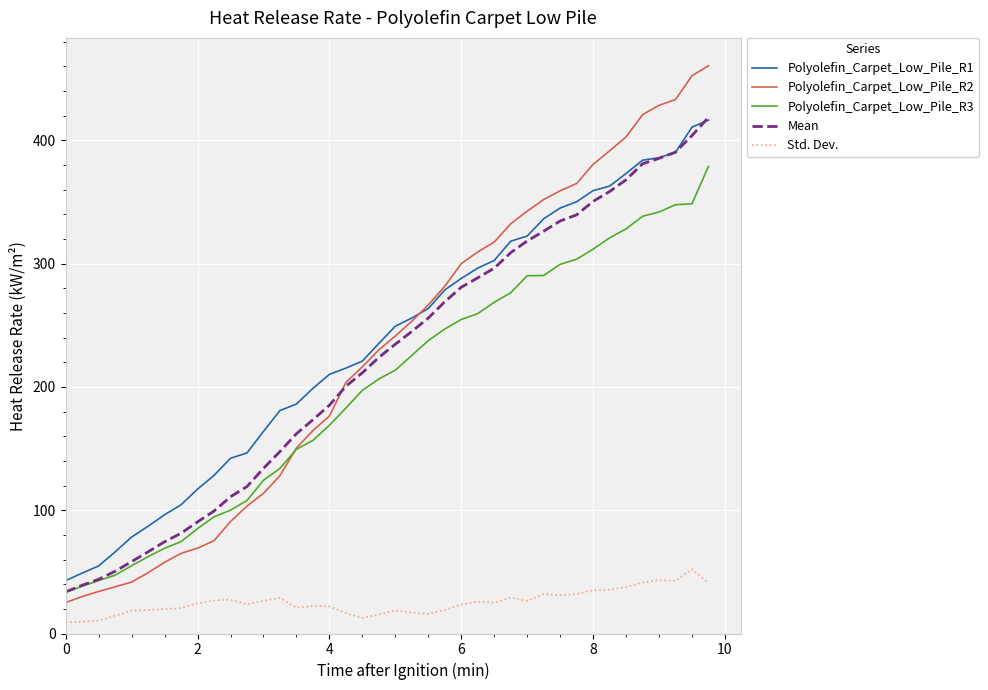

What is the minimum value for Polyolefin_Carpet_Low_Pile_R3?

33.4